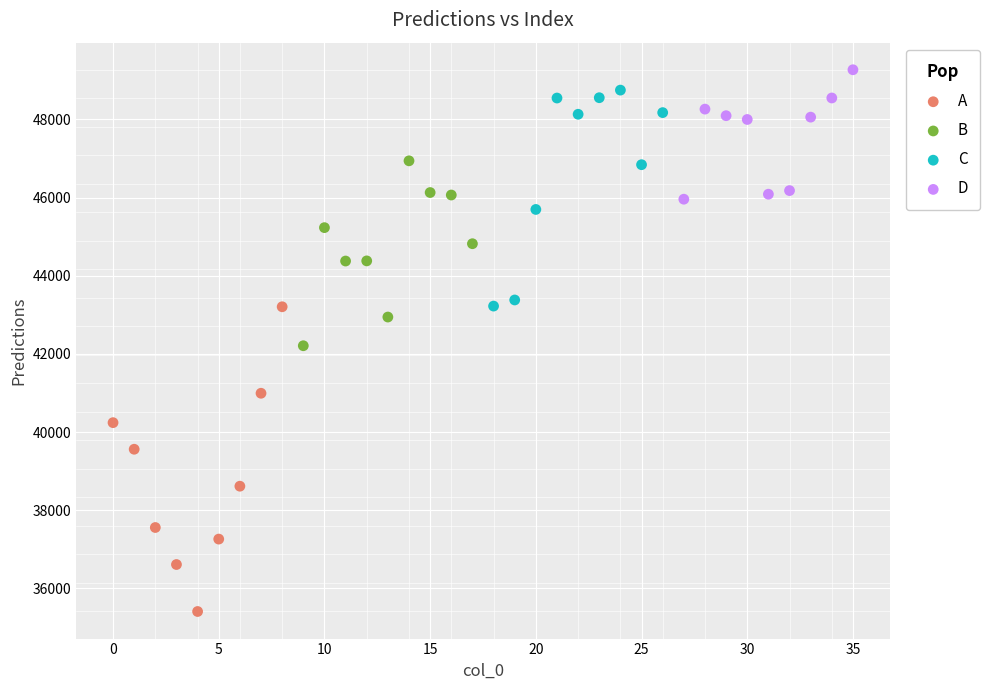

Which series contains the lowest Y value?

A